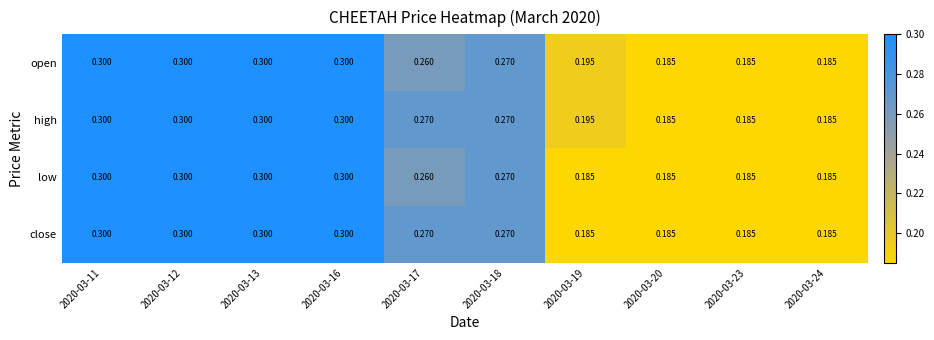

Which series has the largest total across all categories?

high